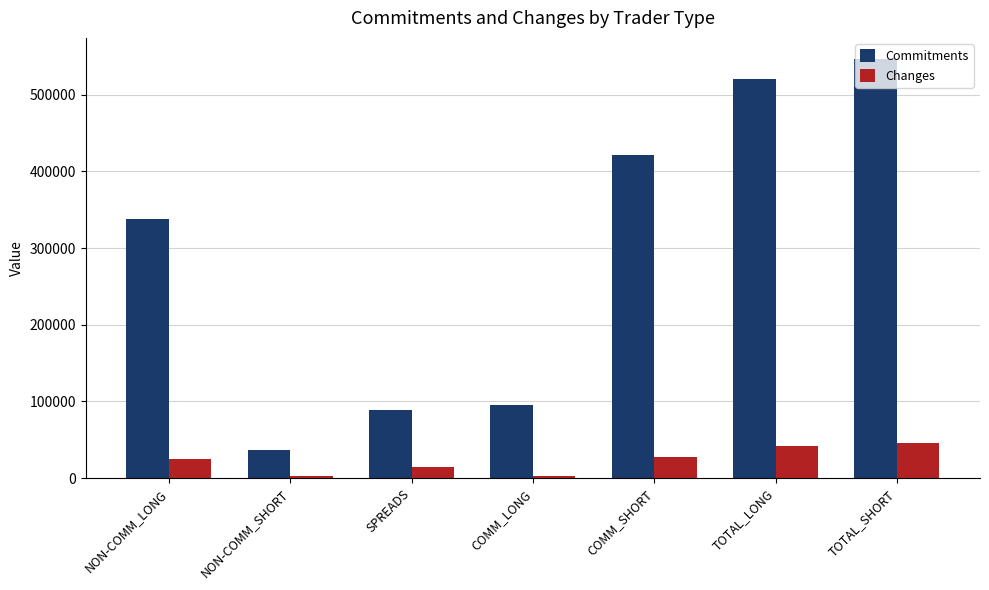

What is the label of the 1st bar from the left?

NON-COMM_LONG